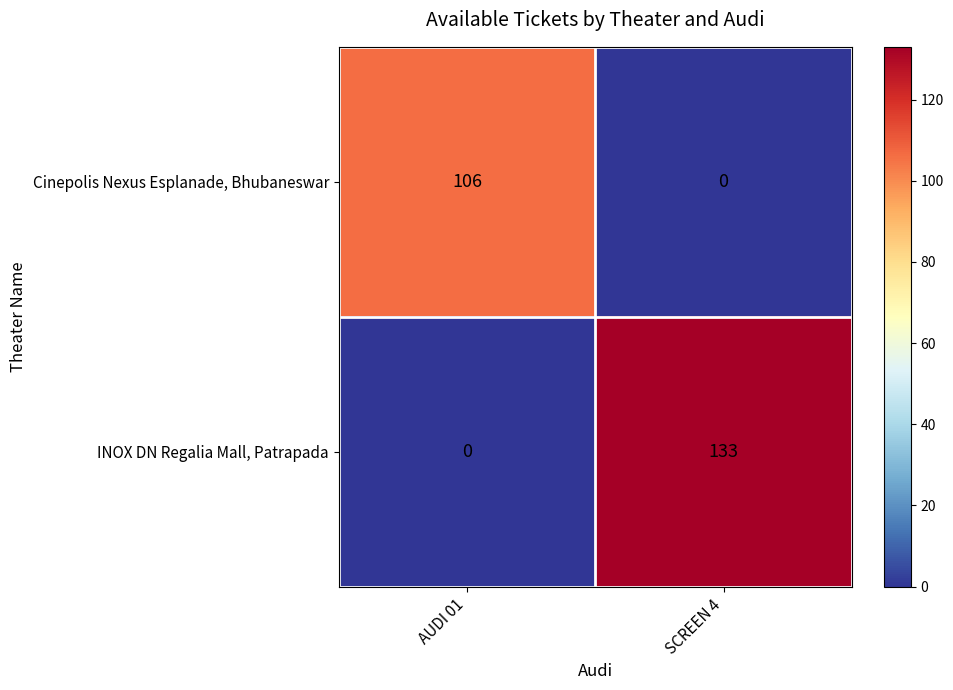

The value of Cinepolis Nexus Esplanade, Bhubaneswar at AUDI 01 is 106. True or false?

True